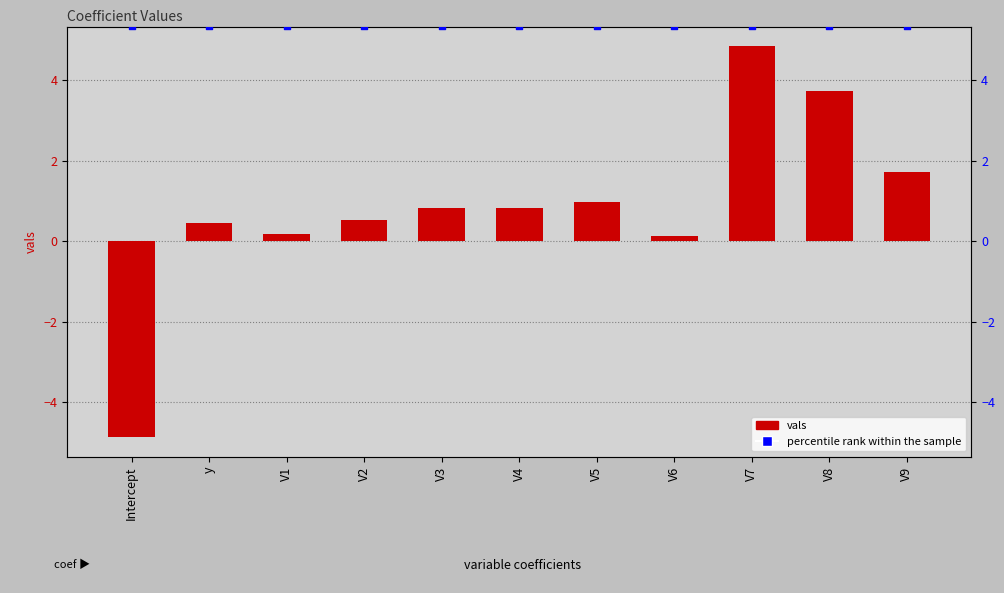

Which series has the largest Y range (max minus min)?

vals